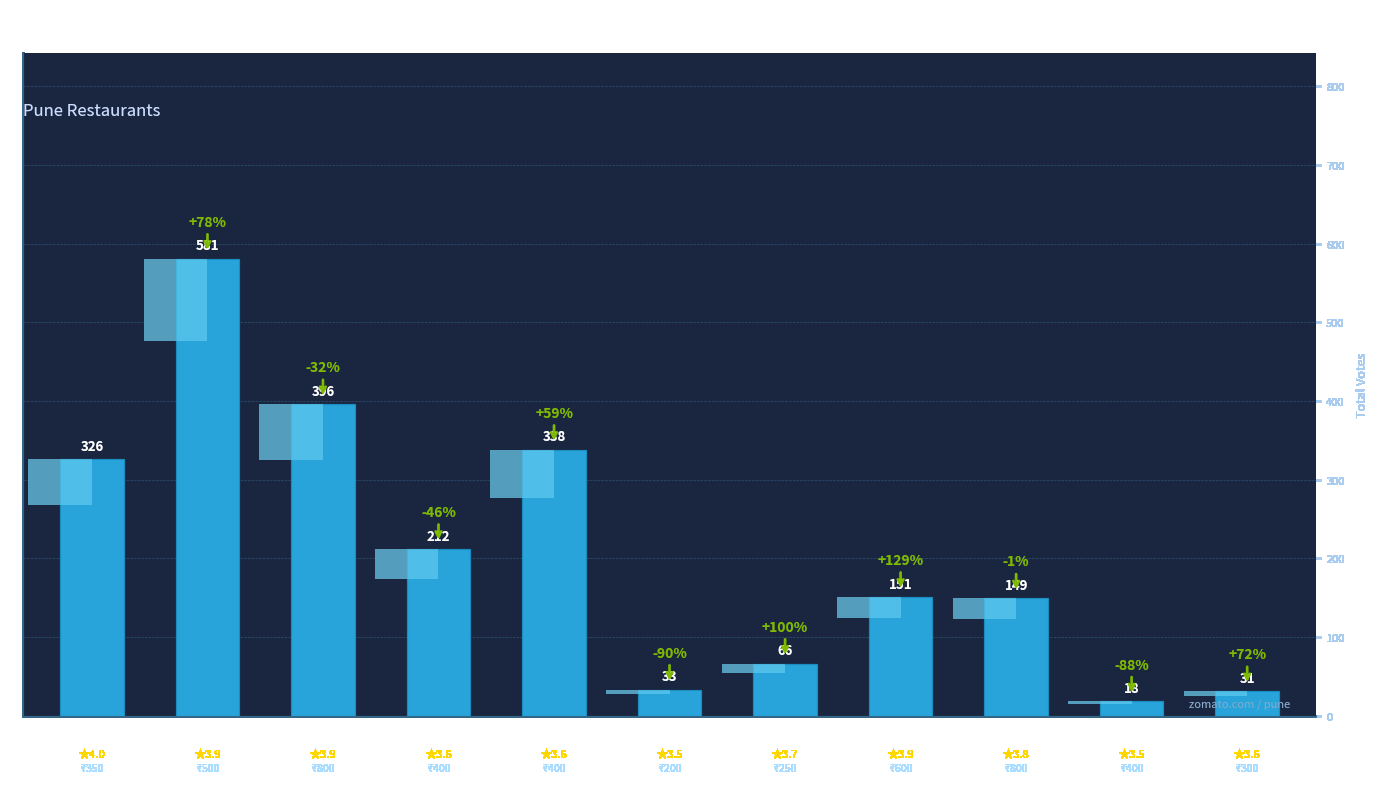

List the labels in order of value, largest first.

Perks N Brew…, Sawai Veg, Eatsome, Zakaas Misal…, Pathan Laziz…, Foodaddy, Malgudi Stat…, Swadisht Idl…, Cake N Cafe, Thaat Marhat…, Food La Maa